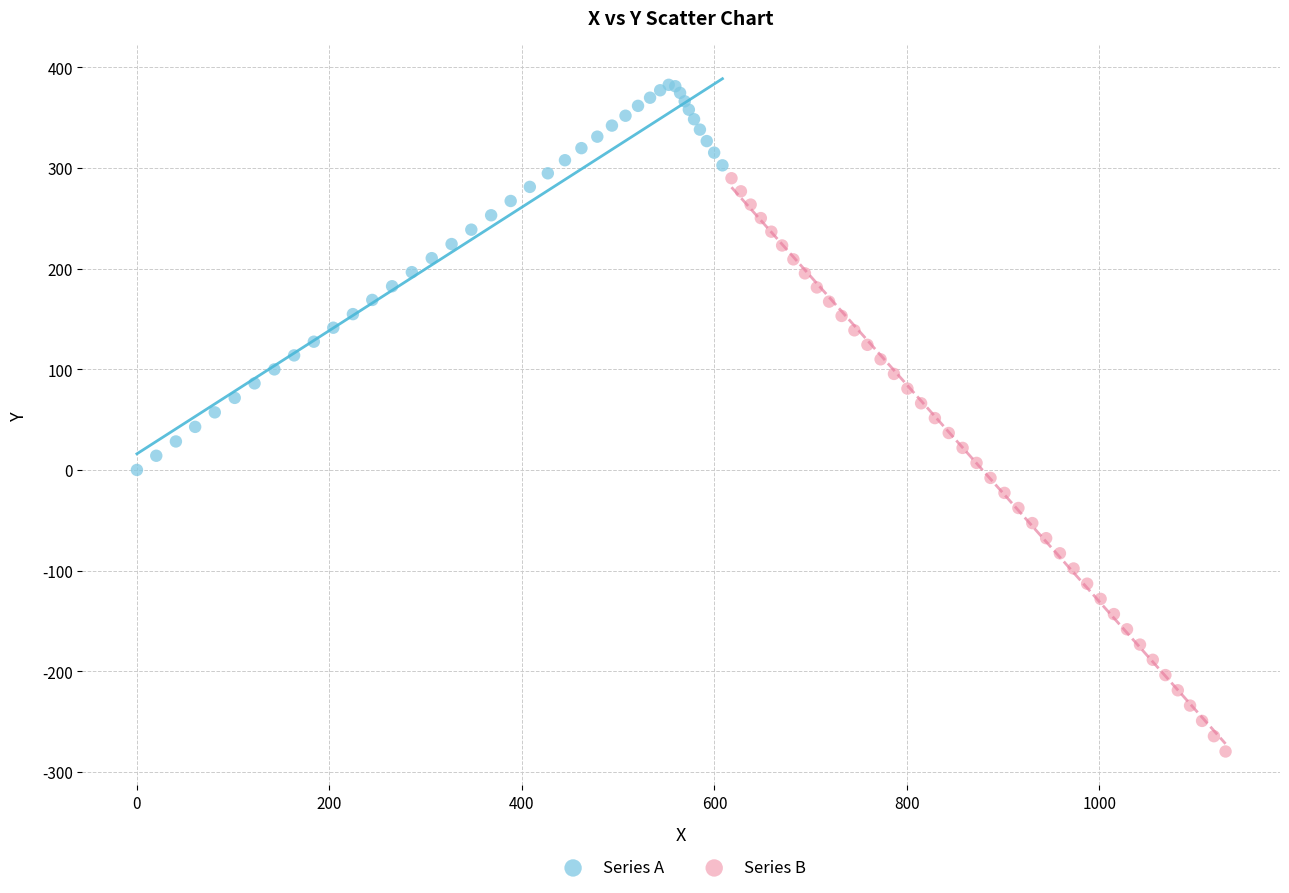

What are all the series names shown in the legend?

Series A, Series B